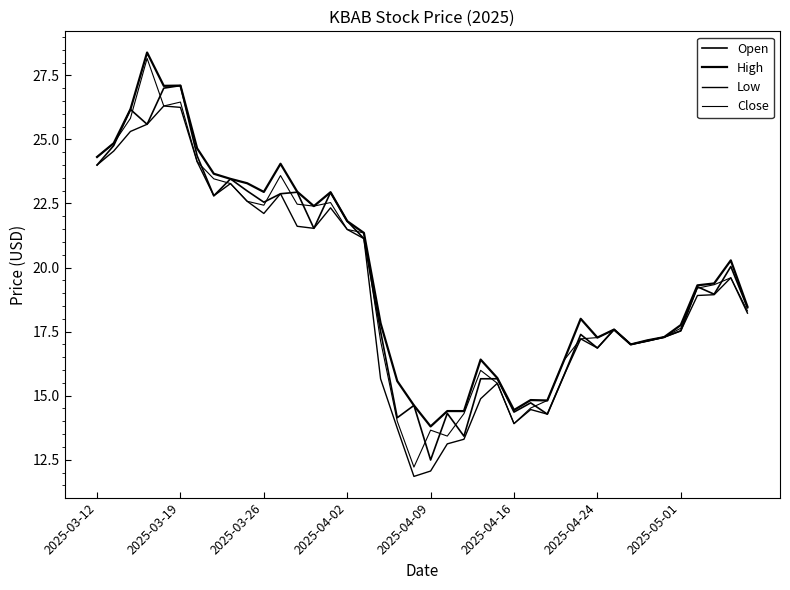

Does the chart display data point markers on the line(s)?

No